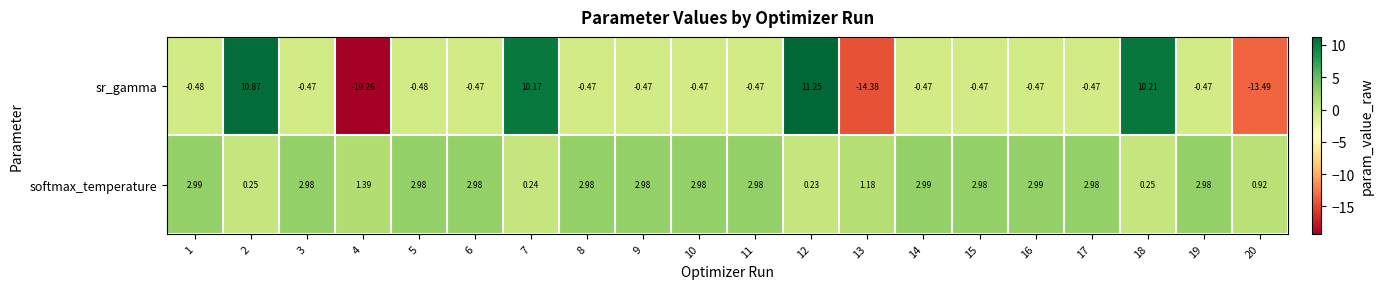

Rank the series by their maximum value, from lowest to highest.

softmax_temperature, sr_gamma